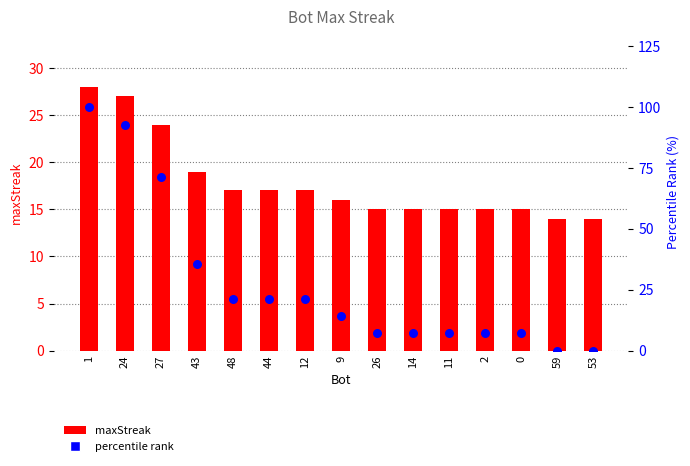

Is the value of percentile rank at 43 greater than the value of maxStreak at 14?

Yes